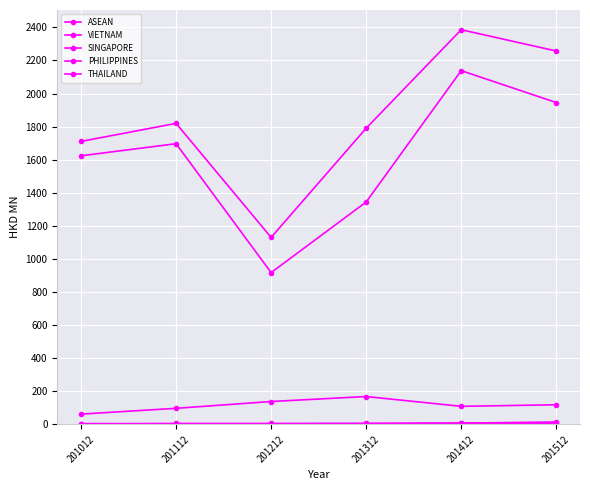

Reading right to left, list all the values displayed in this chart.

ASEAN: 201512=2257.1	201412=2385.8	201312=1790.5	201212=1130.6	201112=1819.7	201012=1710.8
VIETNAM: 201512=1945.8	201412=2138.4	201312=1344.6	201212=917.9	201112=1696.8	201012=1623.9
SINGAPORE: 201512=119.1	201412=109.9	201312=168.9	201212=138.9	201112=97.8	201012=62.8
PHILIPPINES: 201512=7.4	201412=8.6	201312=6.4	201212=6.2	201112=6.2	201012=4.5
THAILAND: 201512=15.2	201412=7.9	201312=5.9	201212=4.2	201112=2.7	201012=5.1